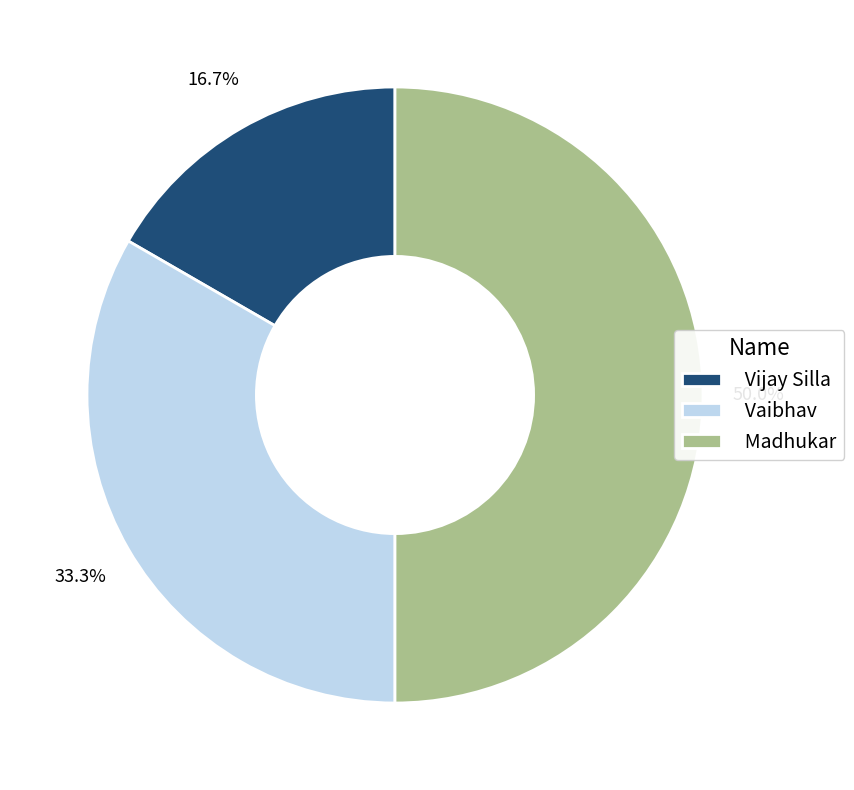

What is the ratio of the value at Vaibhav to the value at Vijay Silla?

2.0